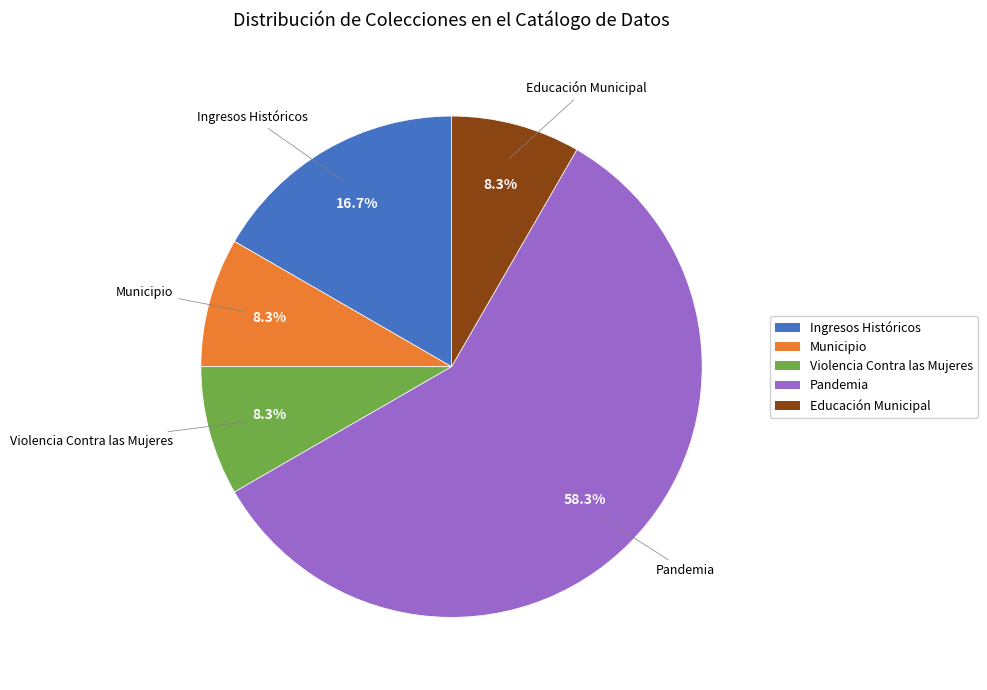

To the nearest percent, what is the difference between the largest and smallest slice percentages?

50%